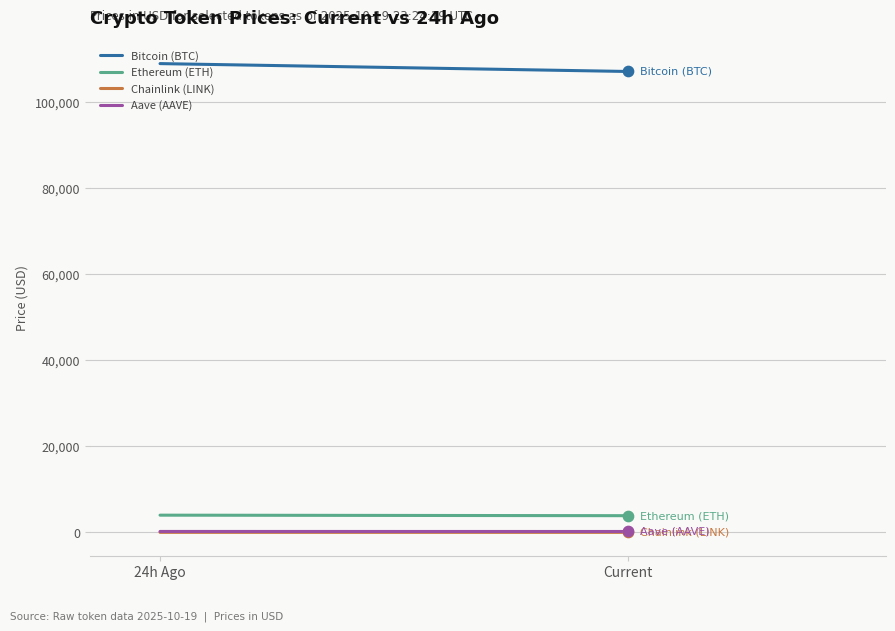

What are all the series names shown in the legend?

Bitcoin (BTC), Ethereum (ETH), Chainlink (LINK), Aave (AAVE)